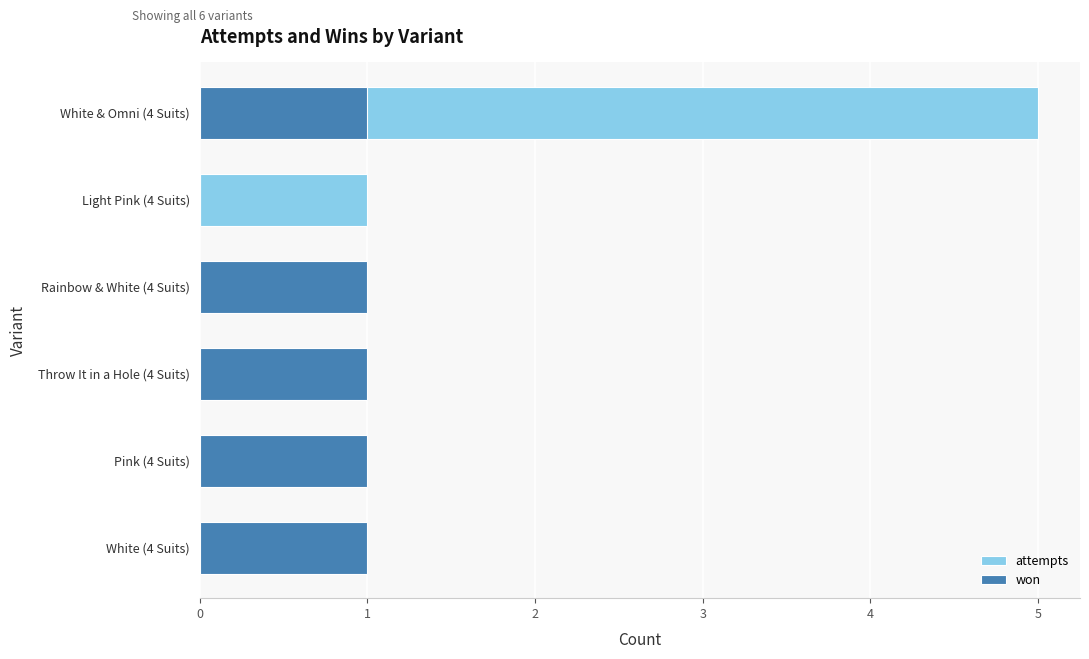

What is the value of the won bar at the 6th from the left?

1